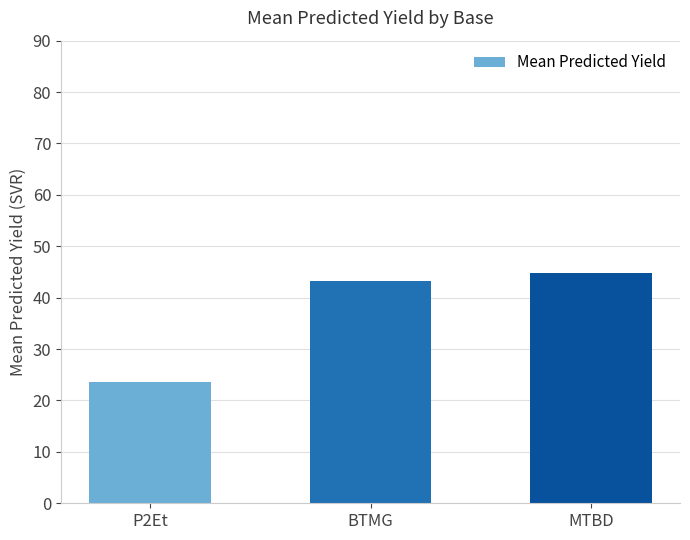

Are the bars horizontal?

No